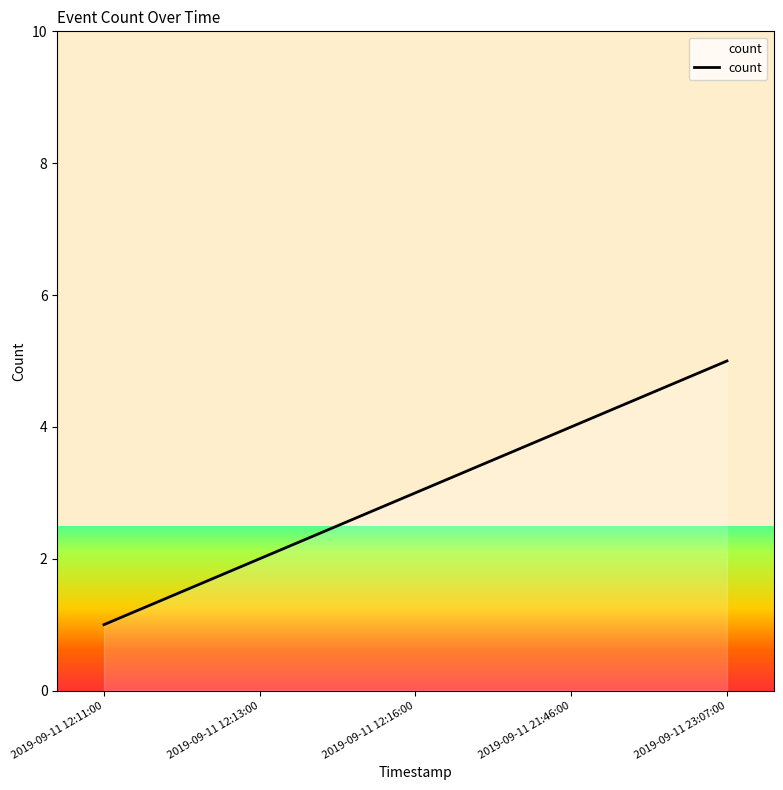

True or false: there are more than 0 points higher than both neighbors.

False